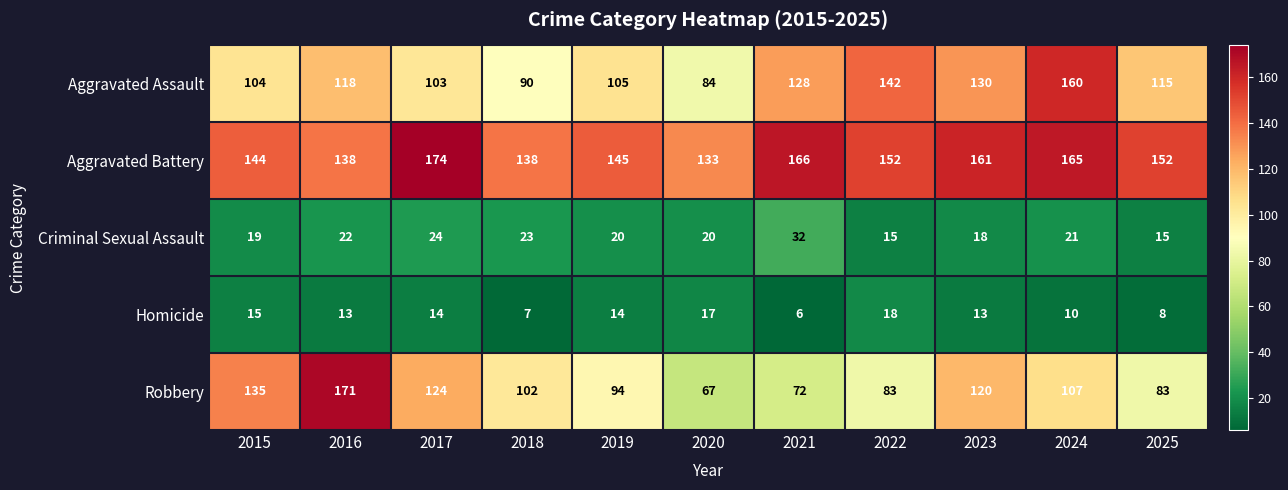

Which series has the widest spread of values?

Robbery